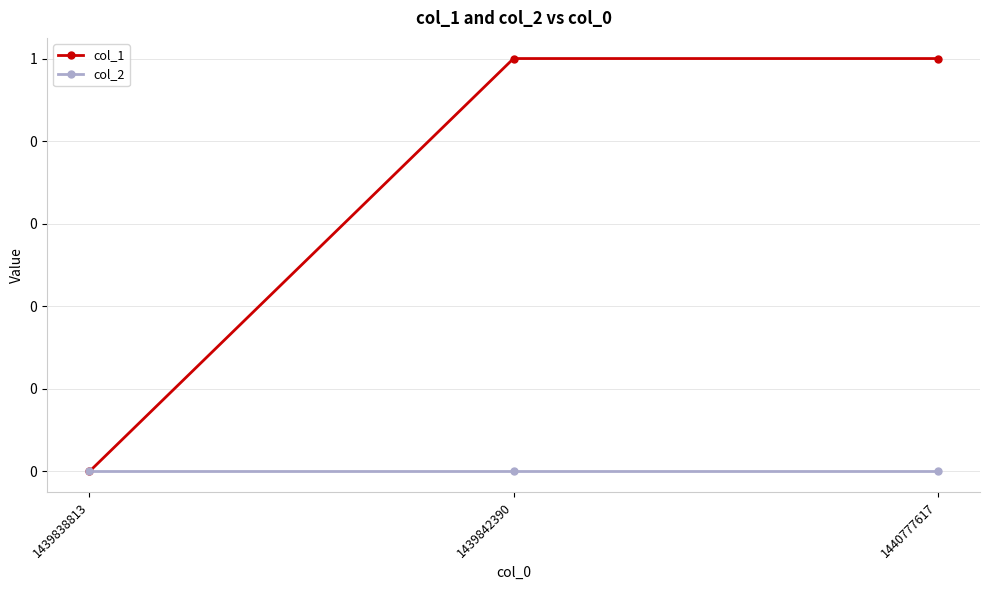

What is the spread (max minus min) of values at 1439842390?

1